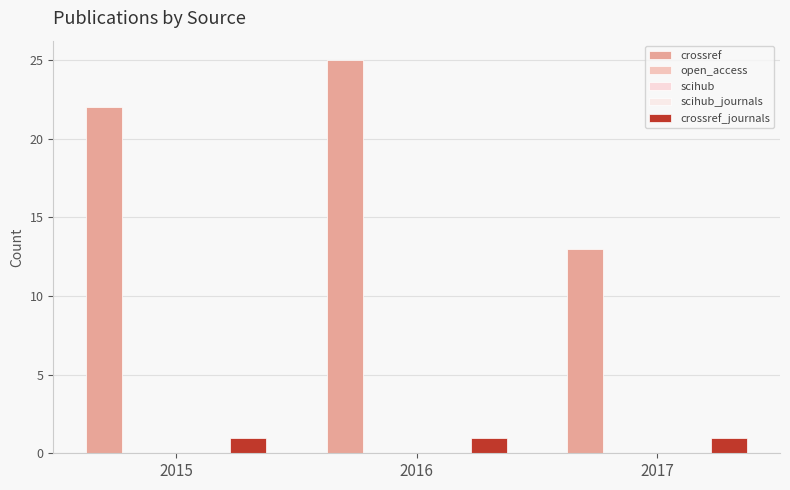

Reading left to right, what are all the values shown in this chart?

crossref: 22	25	13
open_access: 0	0	0
scihub: 0	0	0
scihub_journals: 0	0	0
crossref_journals: 1	1	1